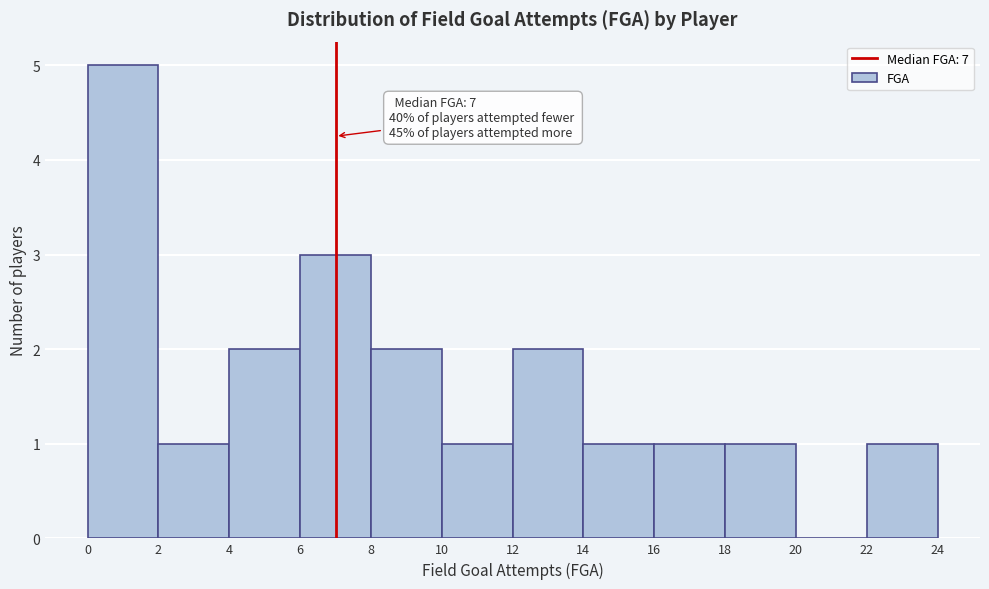

Over which range of the x-axis is the bar tallest?

0 to 2